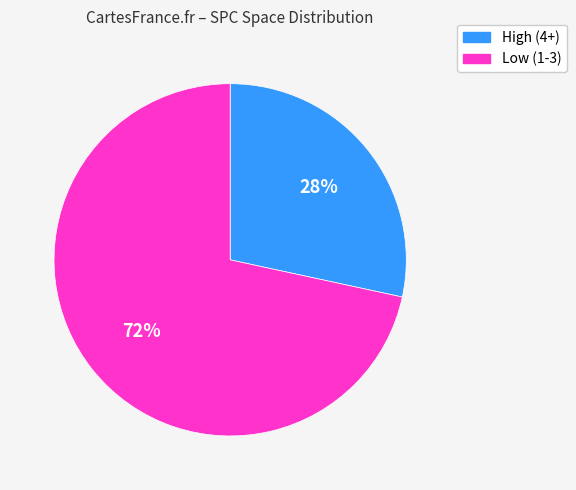

Does any single category account for the majority?

Yes